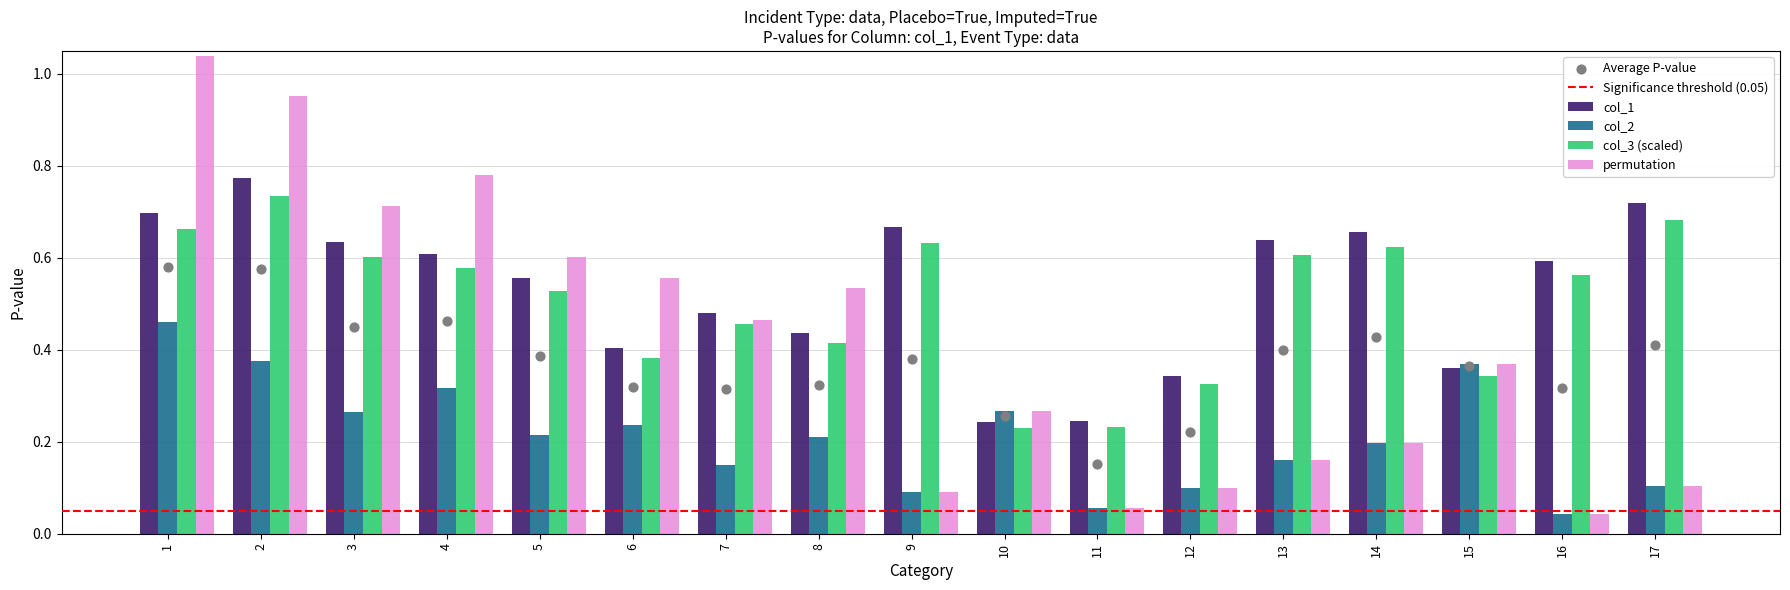

At which category is the sum across all series the highest?

1